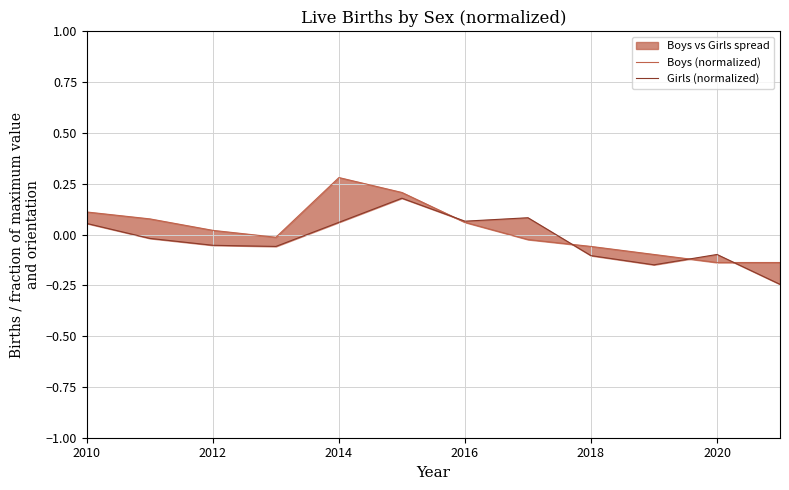

Which series has the widest spread of values?

Girls (normalized)